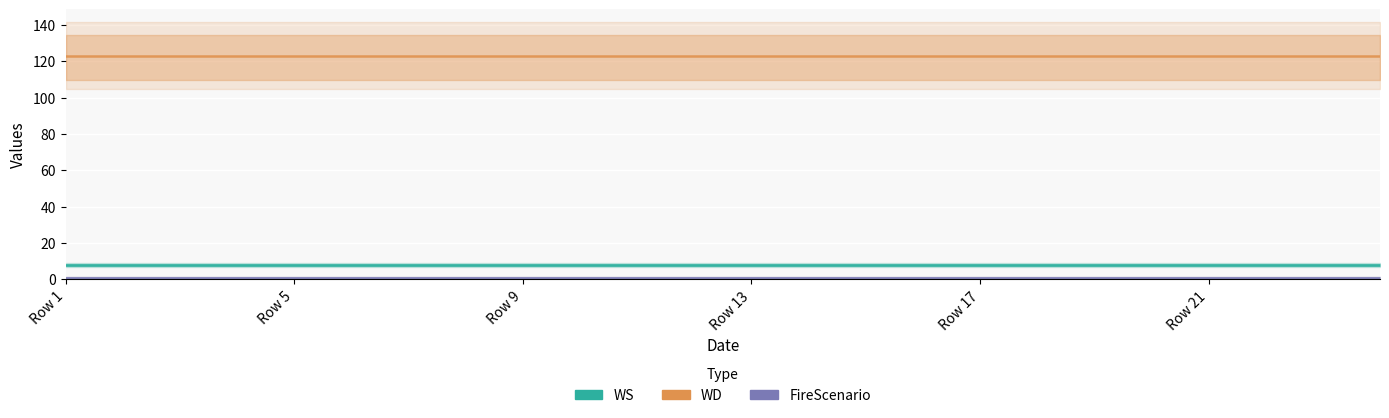

What is the highest value of the WS series?

8